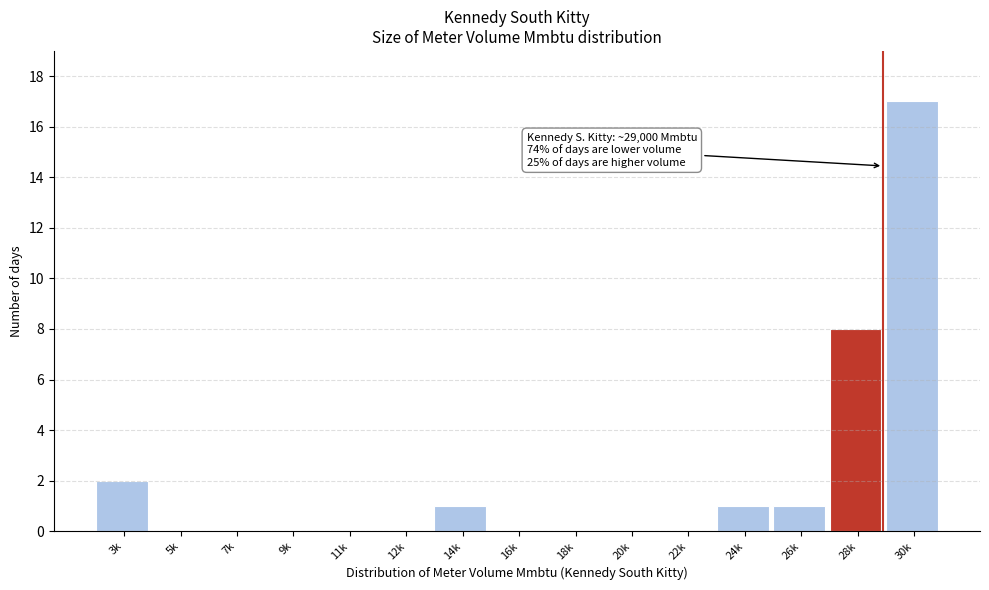

Reading left to right, what are all the values shown in this chart?

3k=2	5k=0	7k=0	9k=0	11k=0	12k=0	14k=1	16k=0	18k=0	20k=0	22k=0	24k=1	26k=1	28k=8	30k=17